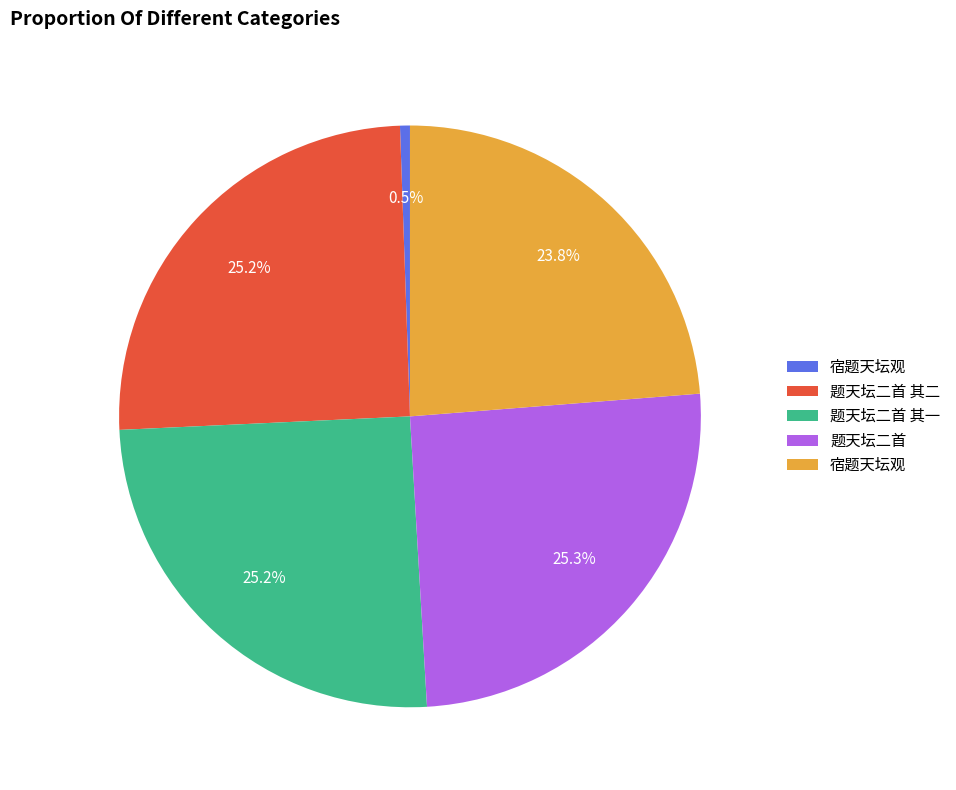

Is there any slice that represents more than half of the pie?

No